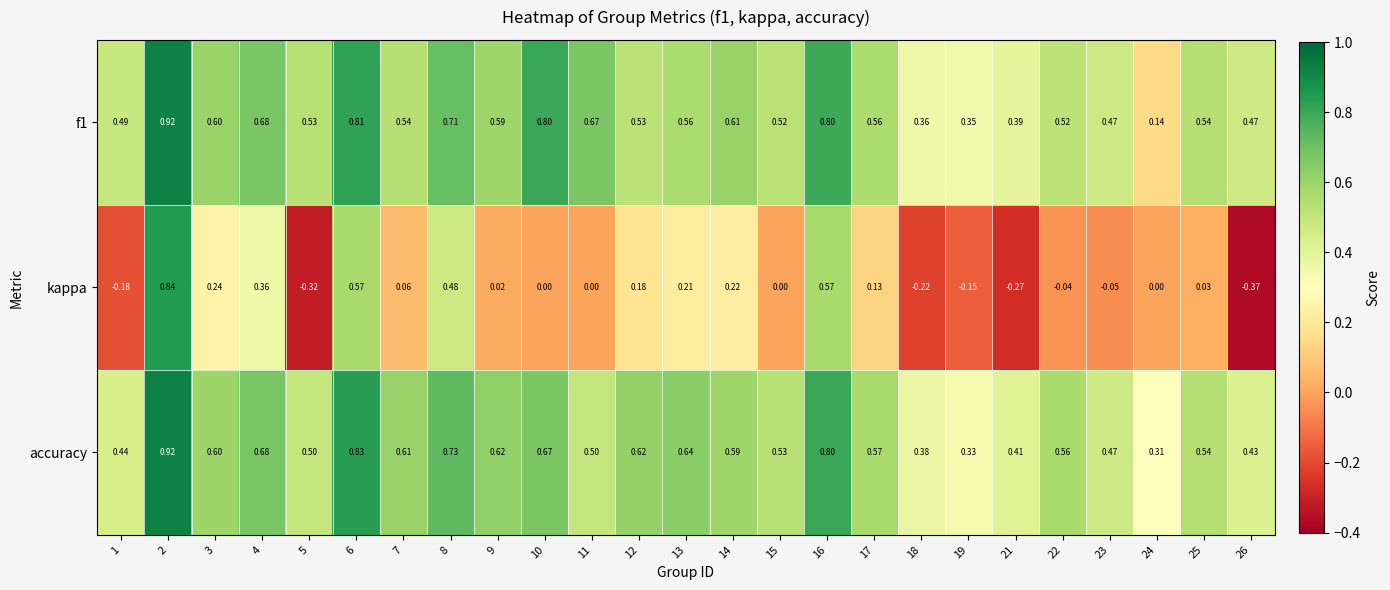

Which series has the widest spread of values?

kappa